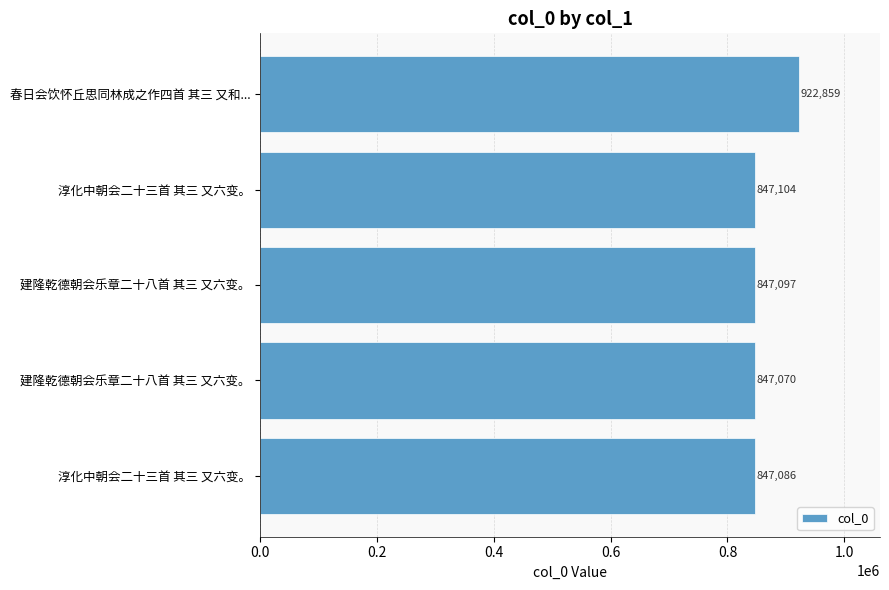

What is the maximum value shown in the chart?

922859